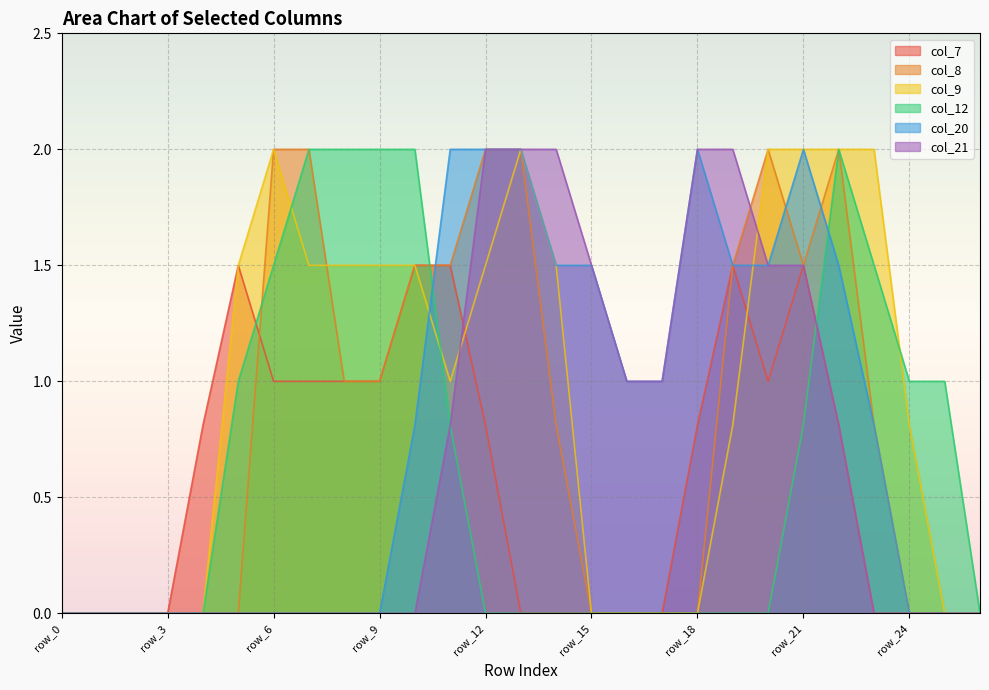

Where is col_8 nearest to the value 1?

row_8